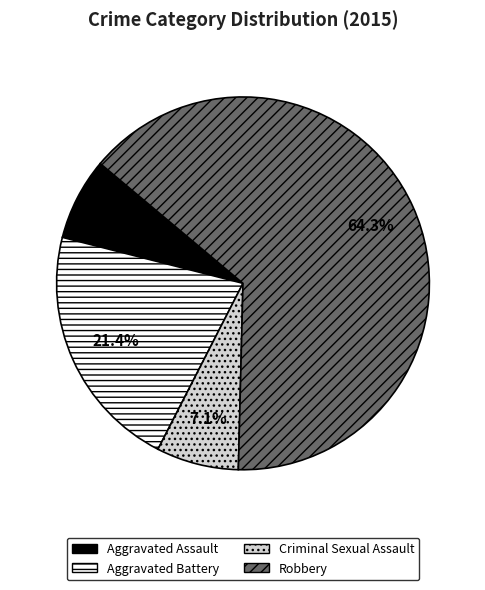

Is Robbery the majority of the pie?

Yes